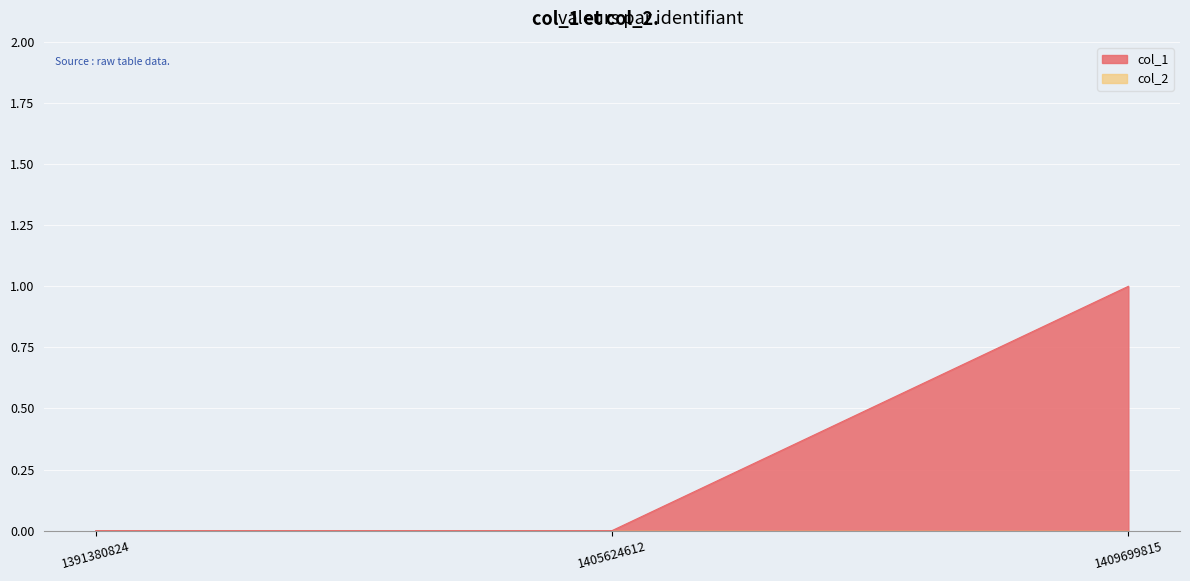

What is the maximum value shown in the chart?

1